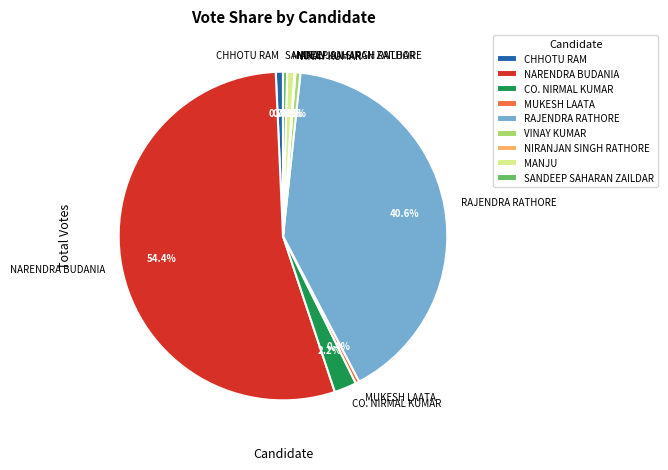

What is the majority slice?

NARENDRA BUDANIA